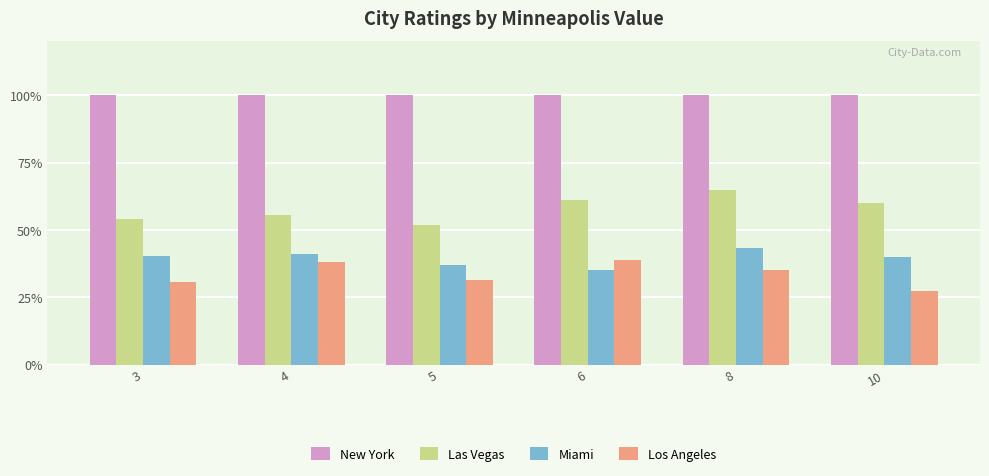

The value of Los Angeles at 8 is 35.0. True or false?

True